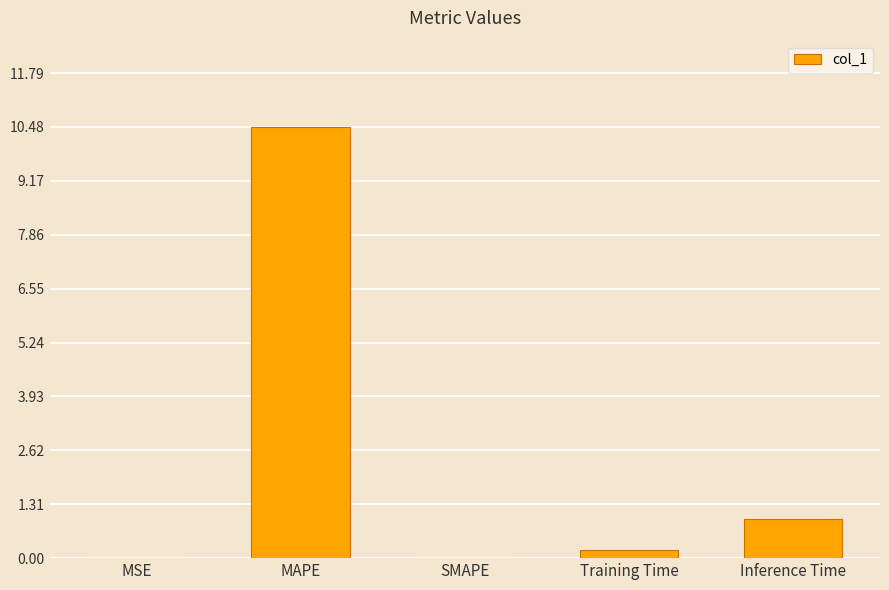

Which has a higher value, MSE or Inference Time?

Inference Time